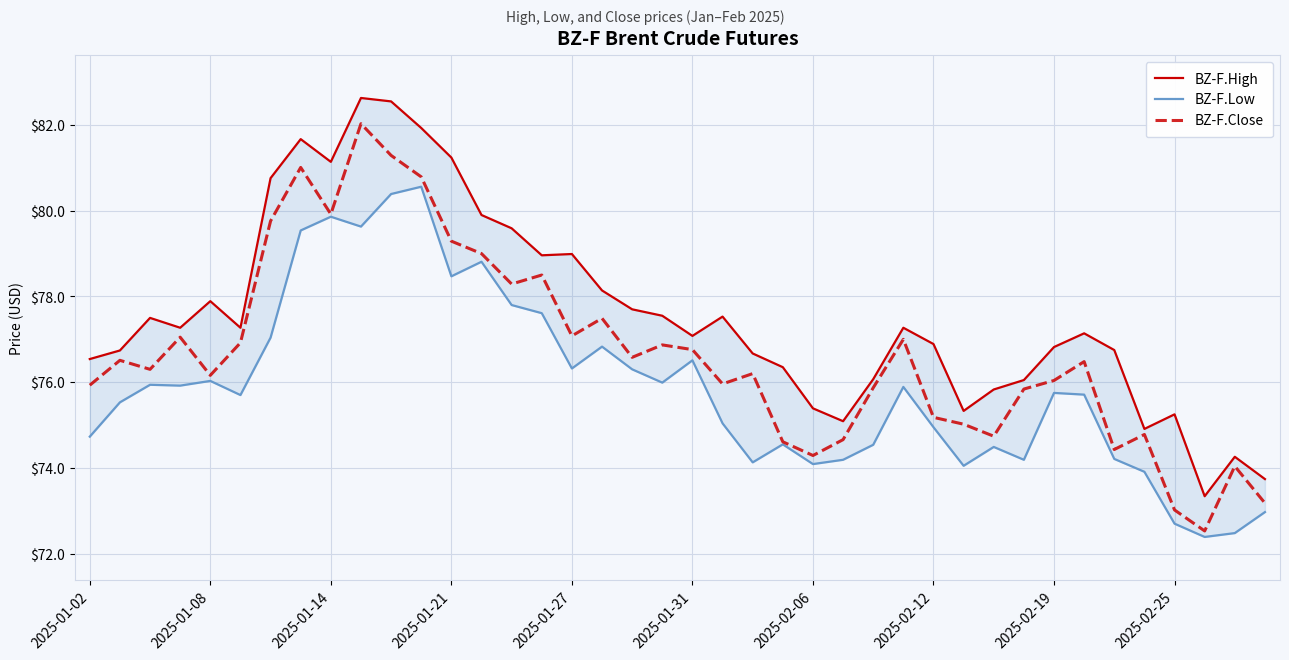

The value of BZ-F.High at 10 is 82.5. True or false?

True